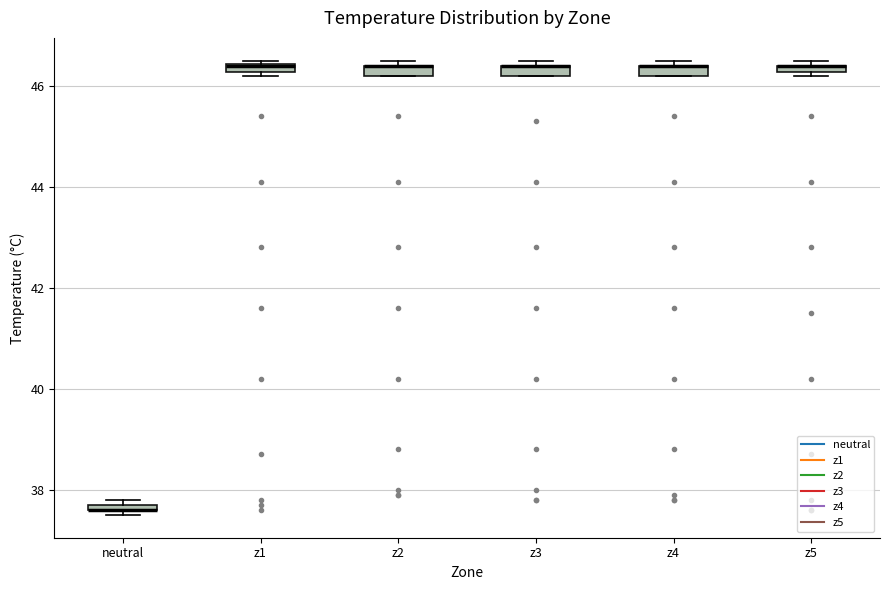

Where is the upper edge of the box for z3 on the y-axis? The values are not printed on the chart, so give them approximately, as read against the axis.

46.4